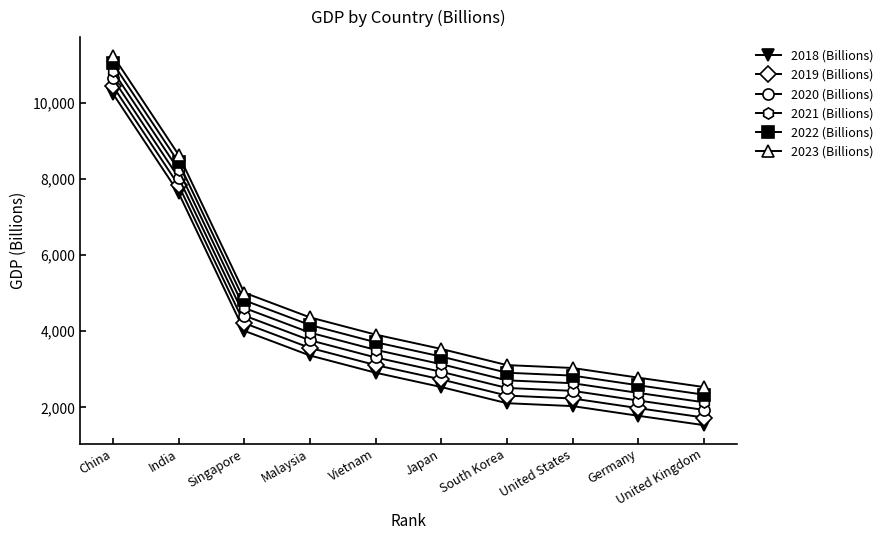

What is the maximum value shown in the chart?

11232